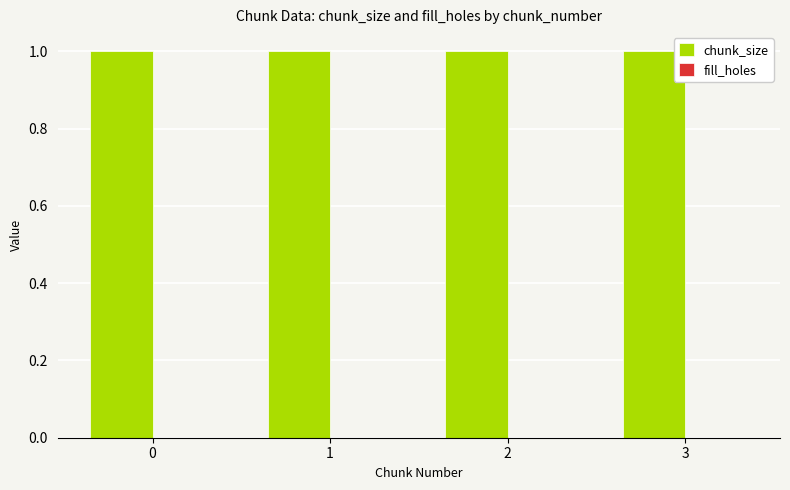

Which series has the largest range (max minus min)?

chunk_size